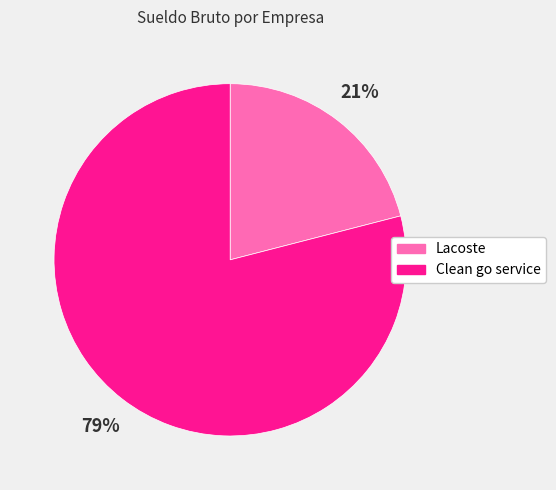

To the nearest percent, what portion does Clean go service represent?

79%